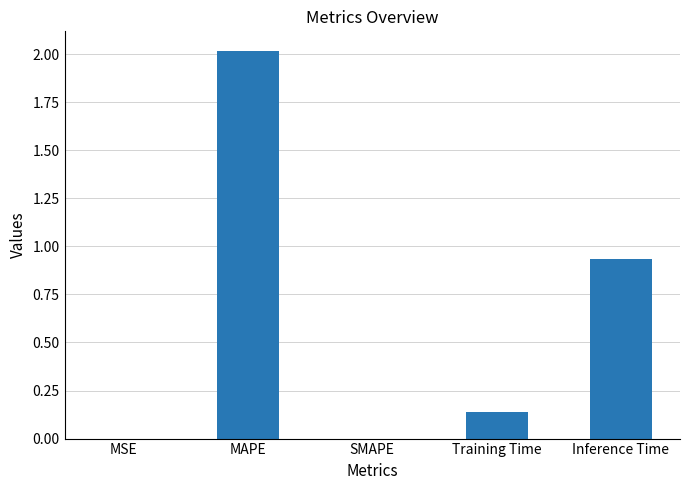

What is the sum of all values?

3.1